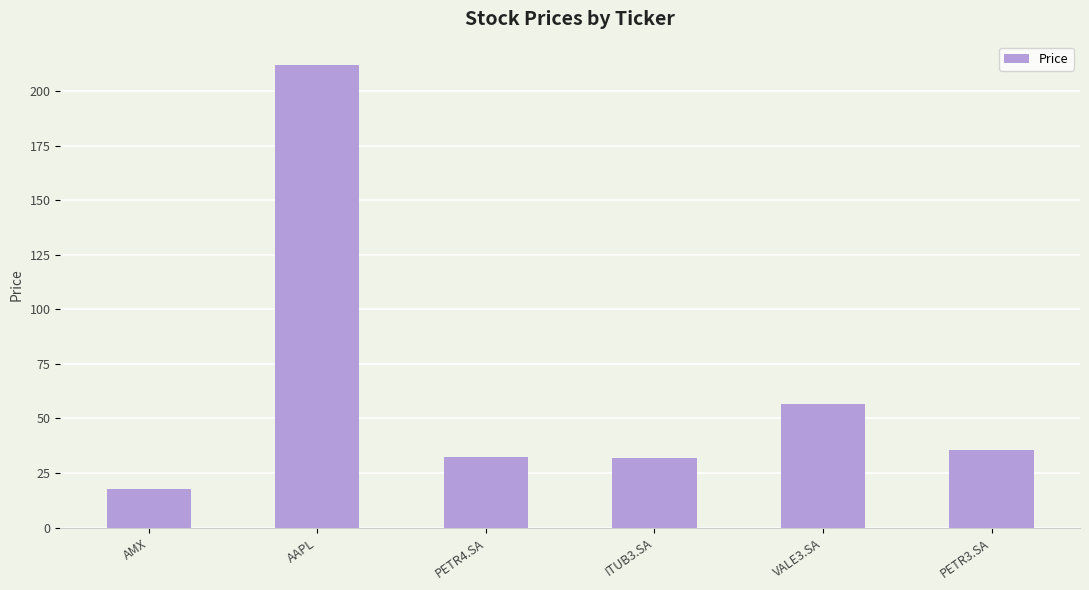

What is the label of the 2nd bar from the left?

AAPL